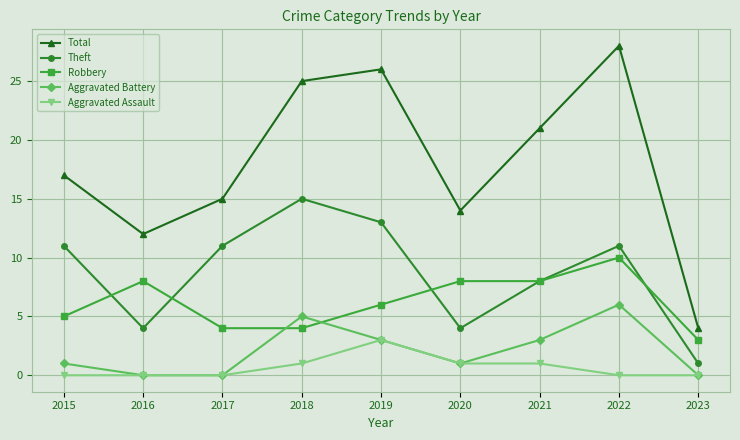

Between 2019 and 2023, which series saw the biggest shift?

Total